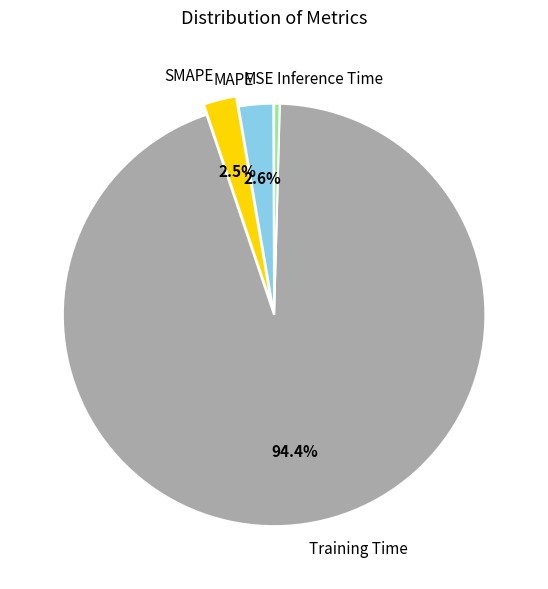

To the nearest percent, what is the combined percentage of SMAPE and MAPE?

5%